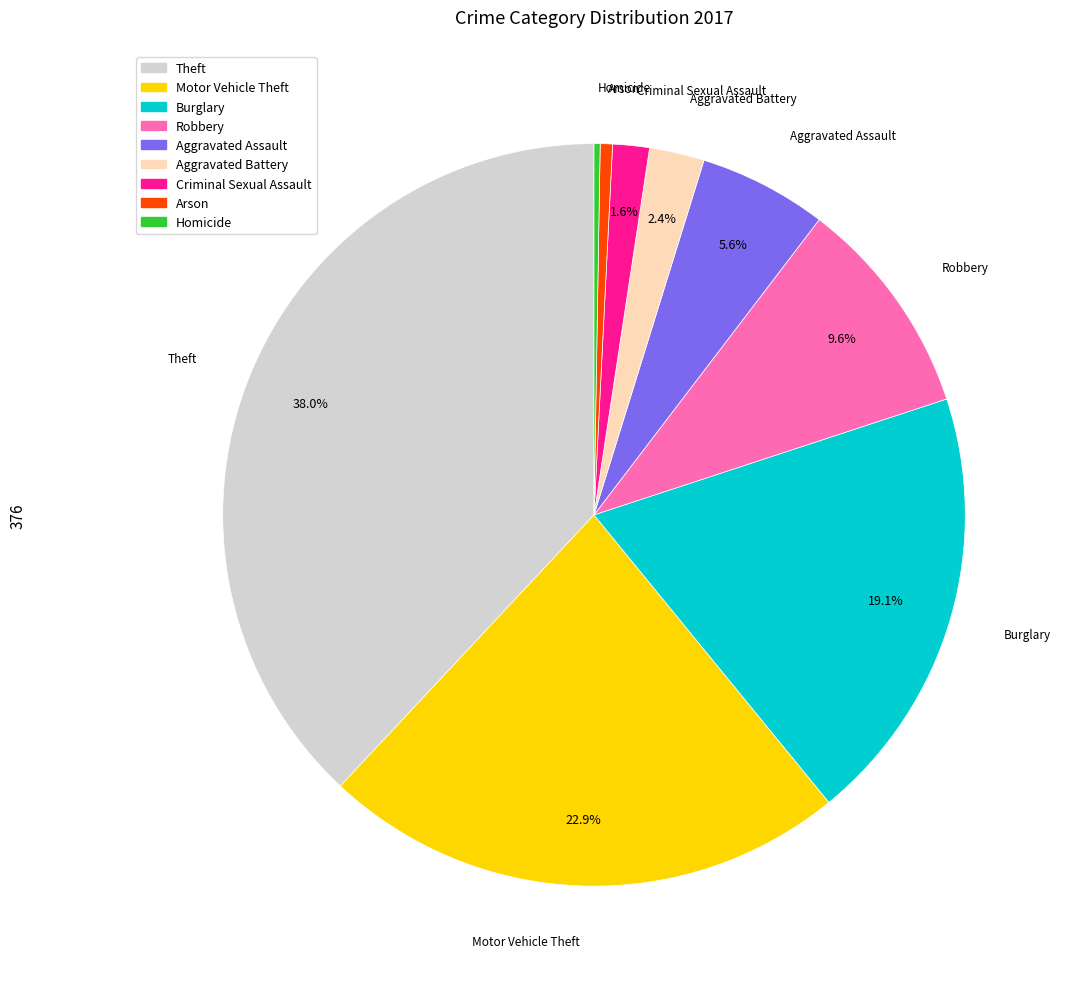

Is there a majority slice in this chart?

No